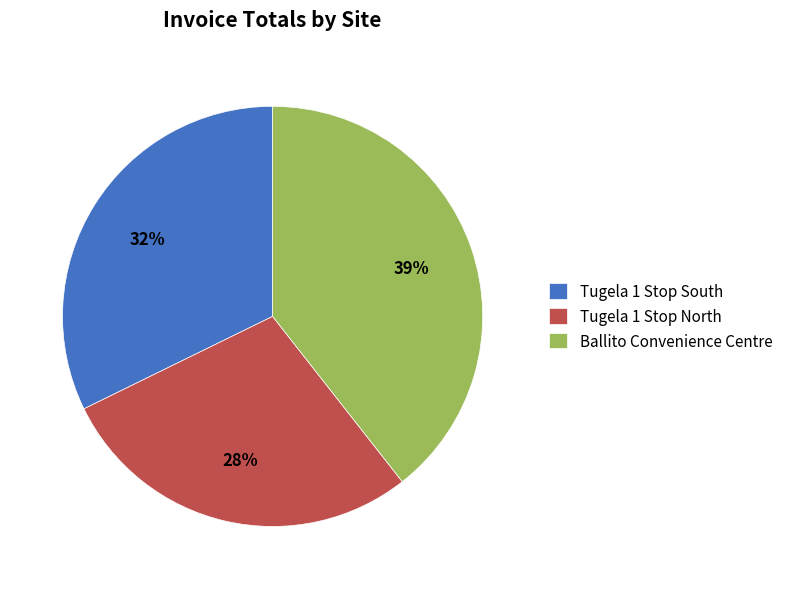

Which category has the biggest portion of the pie?

Ballito Convenience Centre